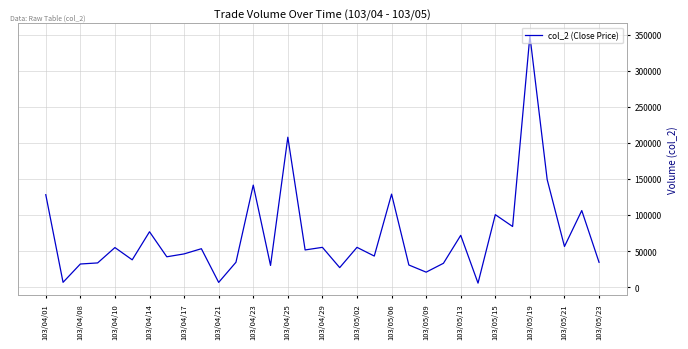

What is the difference between the maximum and minimum values?

342980